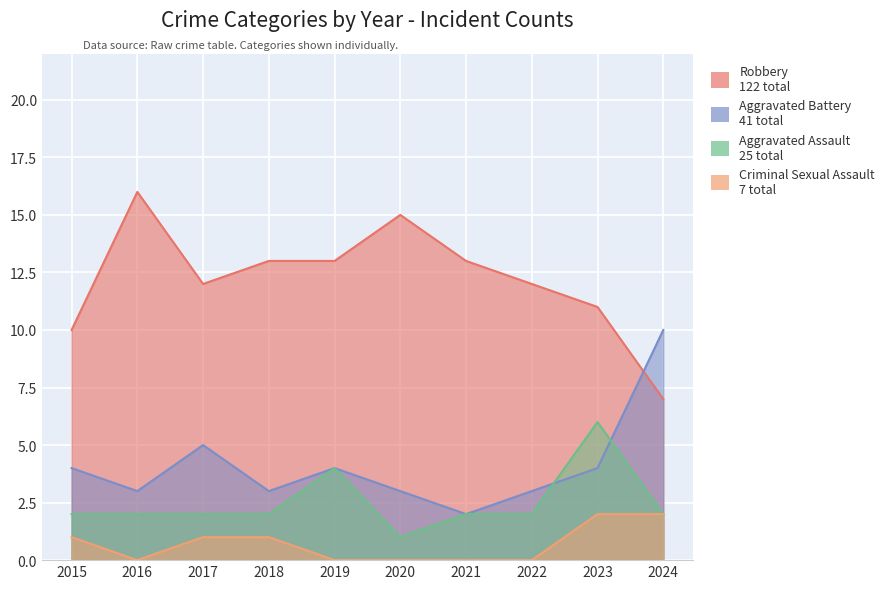

Reading right to left, extract all data points from this chart.

Robbery: 2024=7	2023=11	2022=12	2021=13	2020=15	2019=13	2018=13	2017=12	2016=16	2015=10
Aggravated Battery: 2024=10	2023=4	2022=3	2021=2	2020=3	2019=4	2018=3	2017=5	2016=3	2015=4
Aggravated Assault: 2024=2	2023=6	2022=2	2021=2	2020=1	2019=4	2018=2	2017=2	2016=2	2015=2
Criminal Sexual Assault: 2024=2	2023=2	2022=0	2021=0	2020=0	2019=0	2018=1	2017=1	2016=0	2015=1